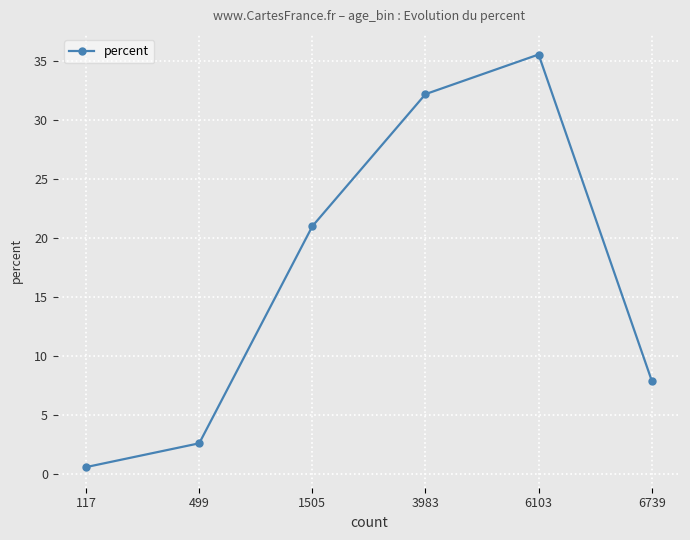

Does the chart have visible grid lines?

Yes